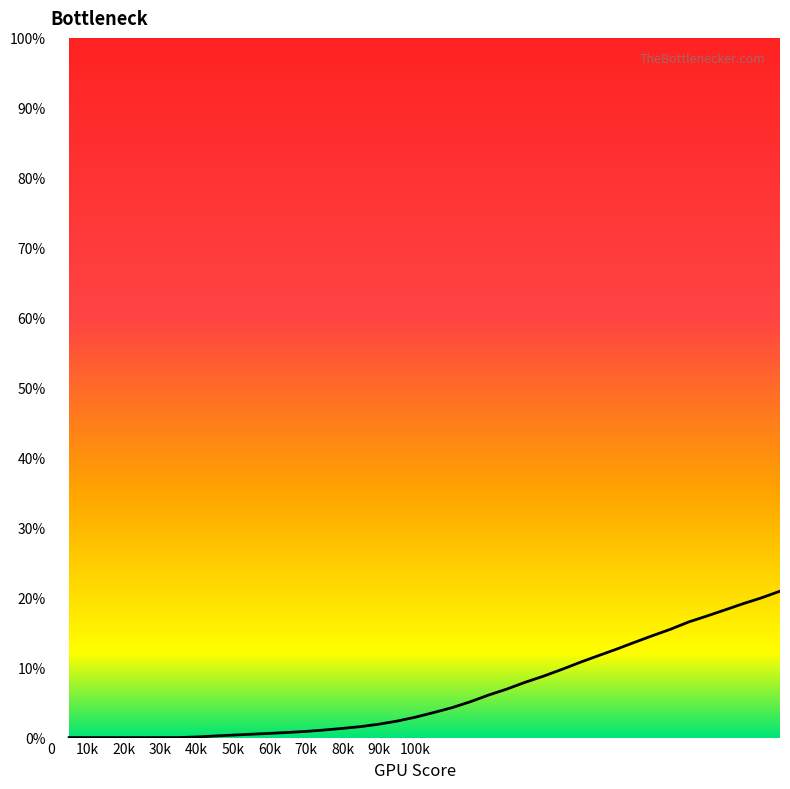

True or false: the data has more than 2 interior local peaks.

False